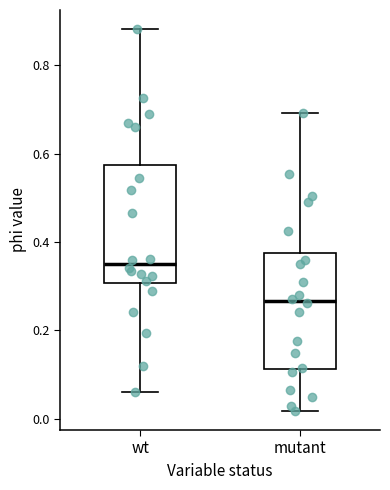

Reading left to right, read every box against the y-axis: the position of its median line, the range the box covers, and the ends of its whiskers. The values are not printed on the chart, so give them approximately, as read against the axis.

wt: median 0.34, box 0.30 to 0.58, whiskers 0.06 to 0.88
mutant: median 0.26, box 0.12 to 0.38, whiskers 0.02 to 0.70